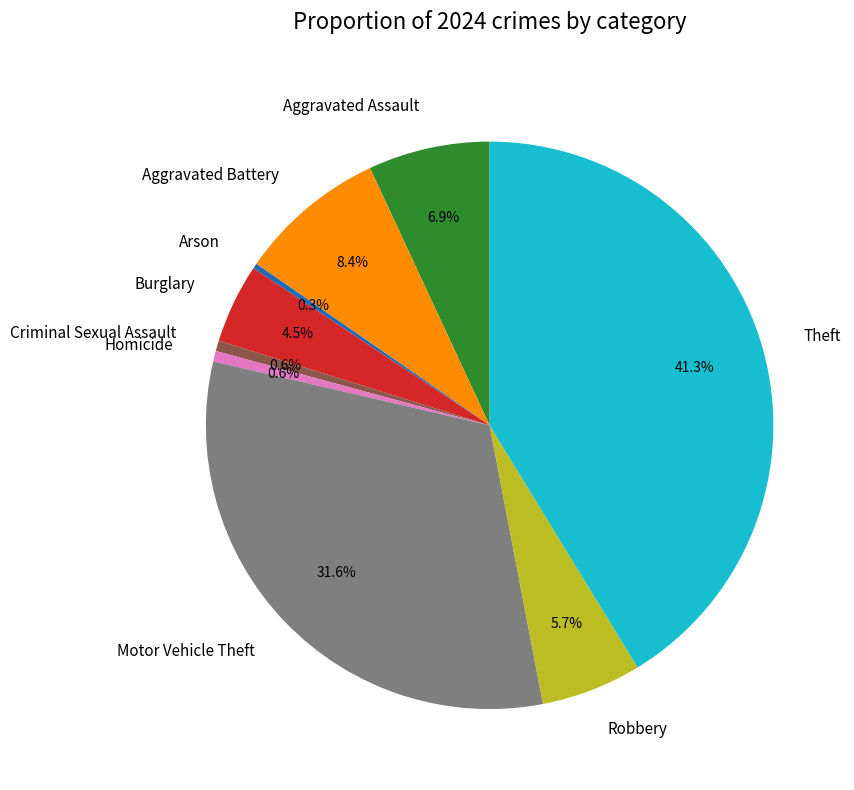

Does Motor Vehicle Theft account for over 50% of the chart?

No